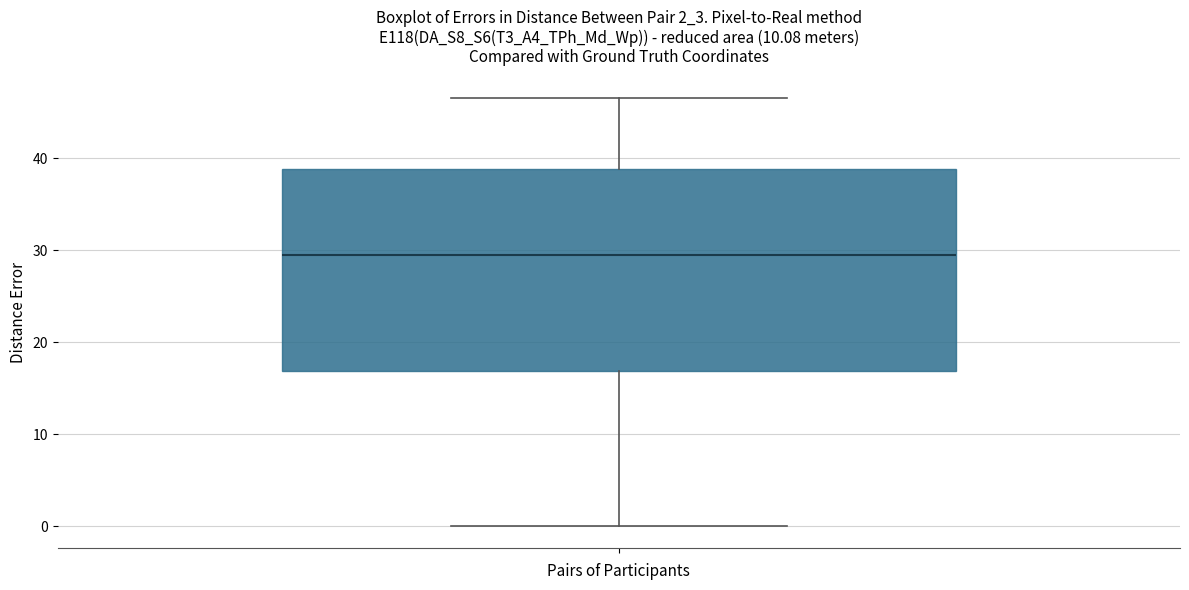

Transcribe this box plot: give where the median line is, the range the box spans, and where the two whiskers end, as read against the y-axis. The values are not printed on the chart, so give them approximately, as read against the axis.

median 29, box 17 to 39, whiskers 0 to 47